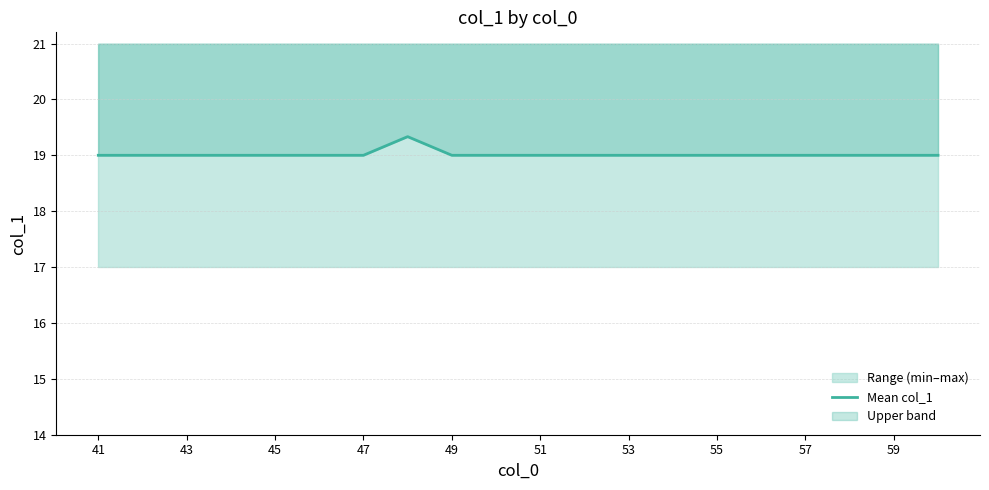

Reading left to right, transcribe all the data shown in this chart.

19.0	19.0	19.0	19.0	19.0	19.0	19.0	19.3	19.0	19.0	19.0	19.0	19.0	19.0	19.0	19.0	19.0	19.0	19.0	19.0